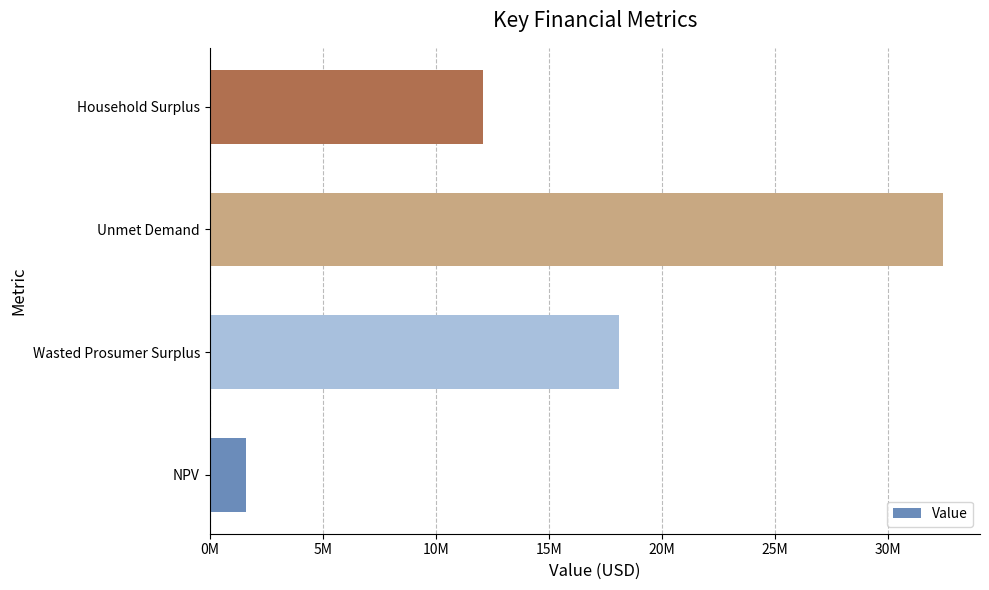

What is the sum of all values?

64237008.0